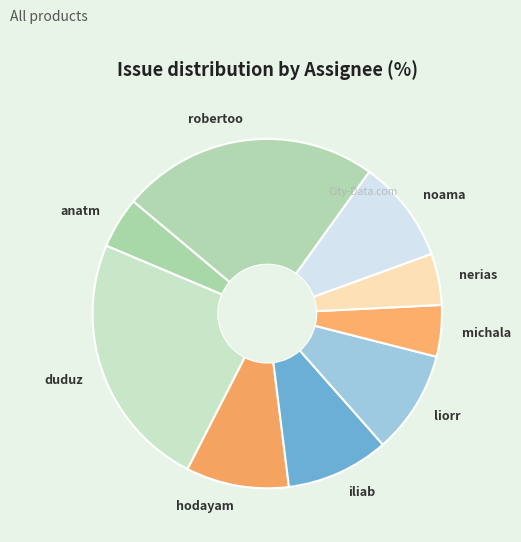

Do noama and robertoo together represent more than half of the pie?

No